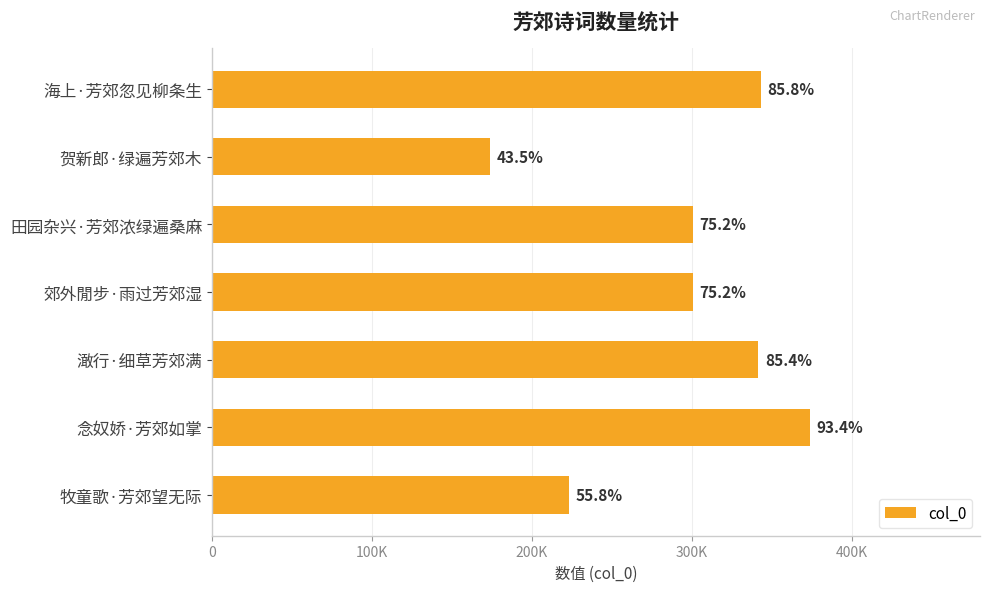

Are the bars horizontal?

Yes